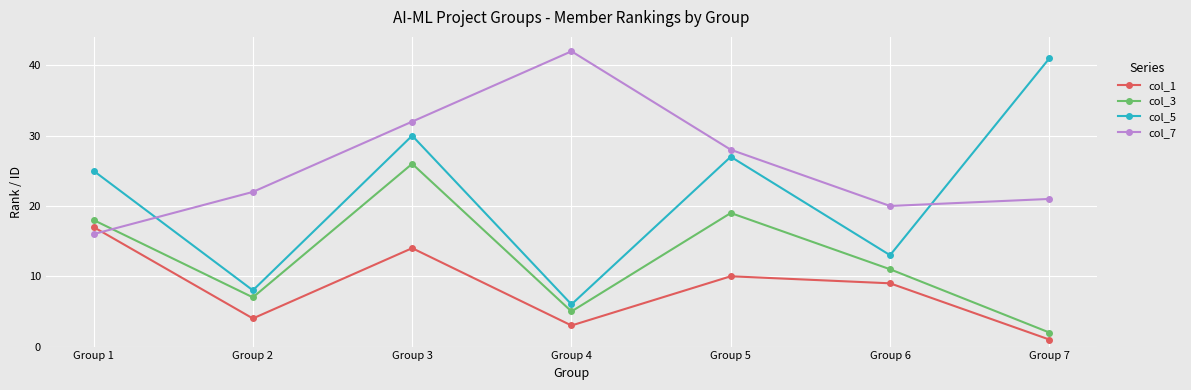

Count the number of categories in the chart.

7